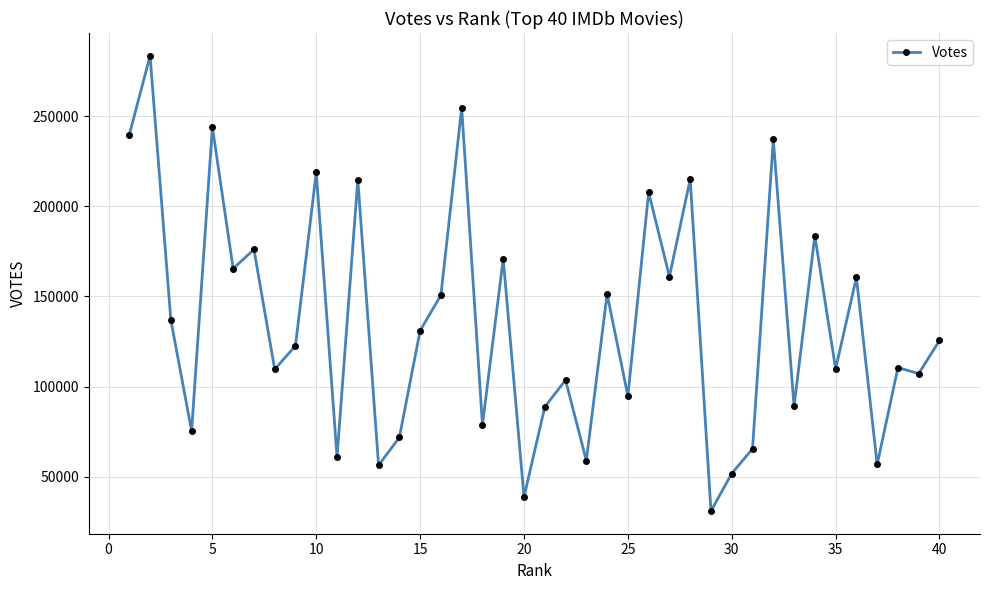

How many interior local valleys (lower than both neighbors) does the data have?

15